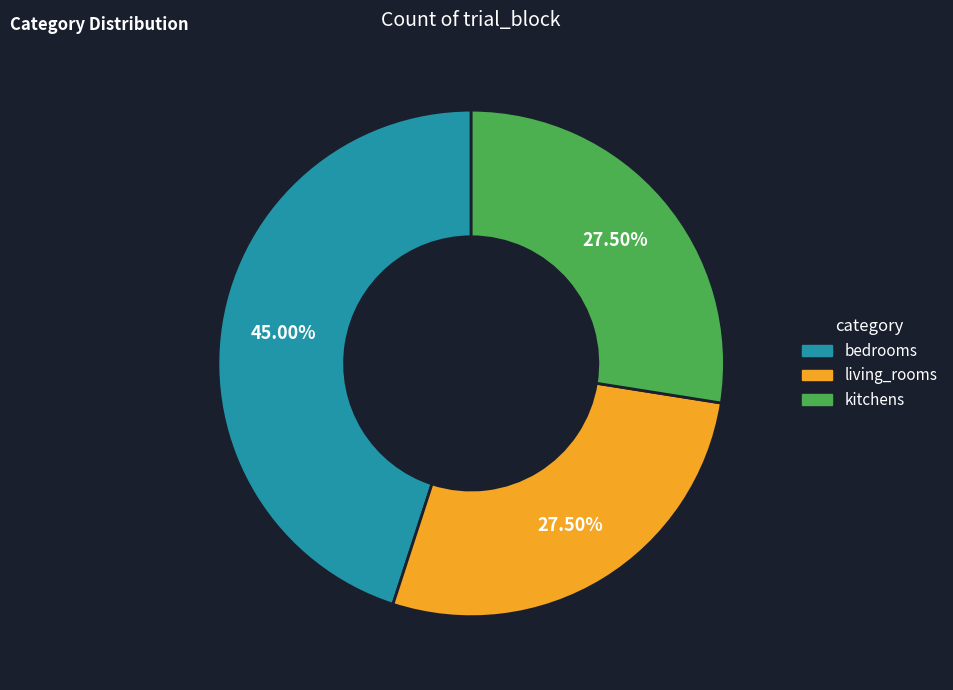

Which category has the biggest portion of the pie?

bedrooms